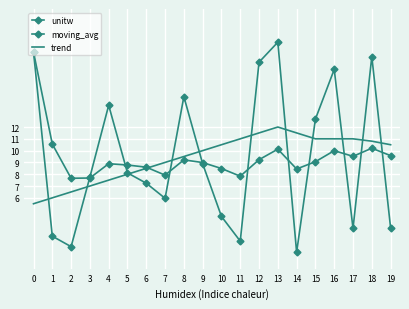

How many interior local peaks does the unitw series have?

5